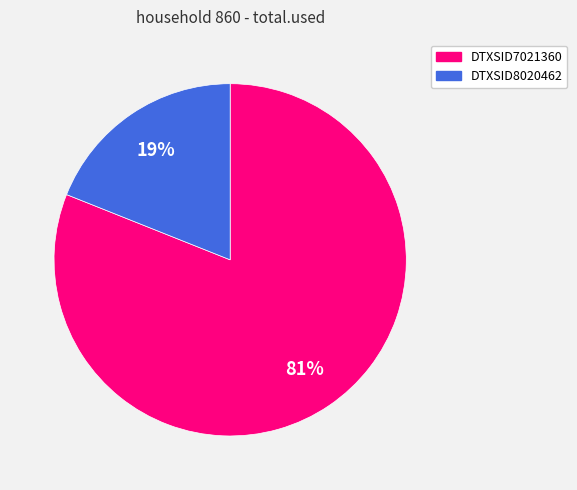

Which slice represents more than half of the pie?

DTXSID7021360